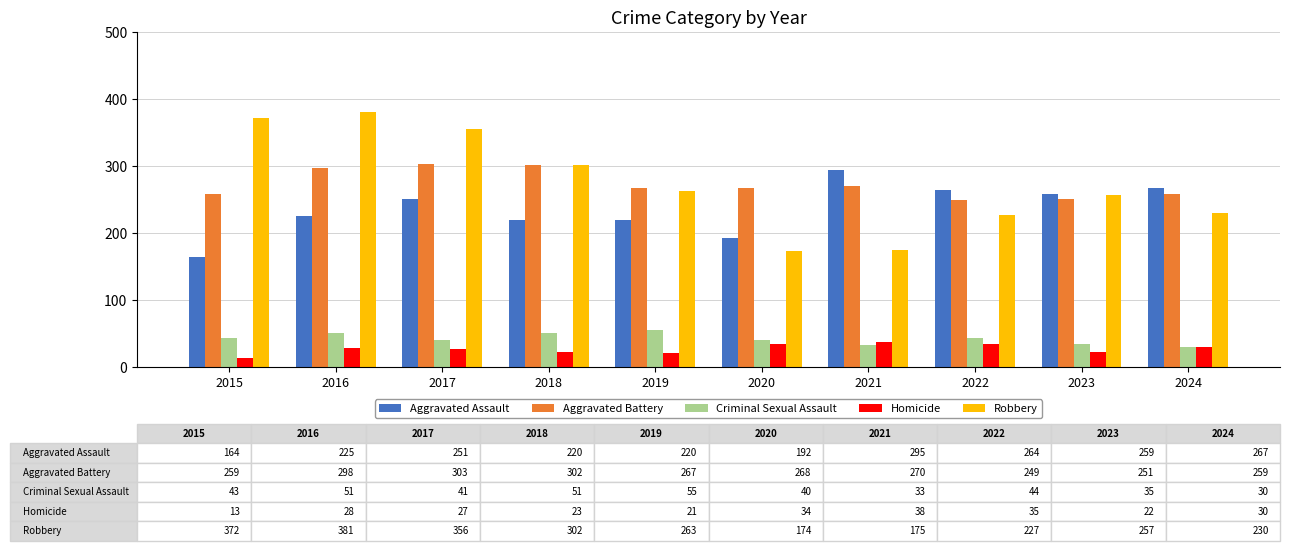

What is the sum of all Aggravated Battery values?

2726